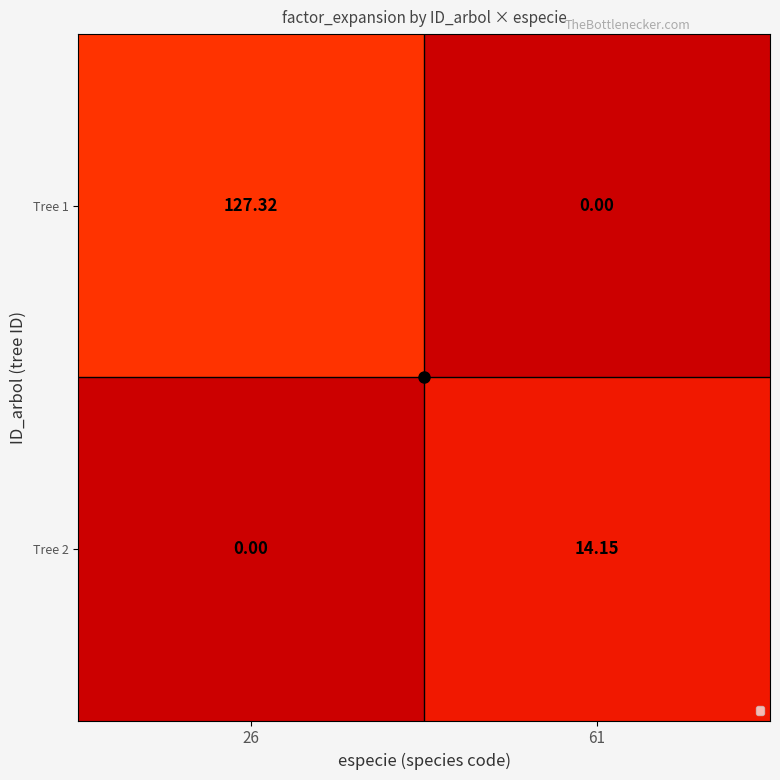

Is the value of Tree 2 at 61 greater than the value of Tree 1 at 26?

No